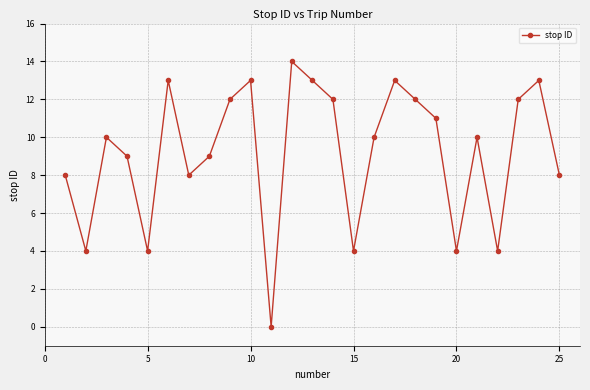

What is the value of the 15th point from the left?

4